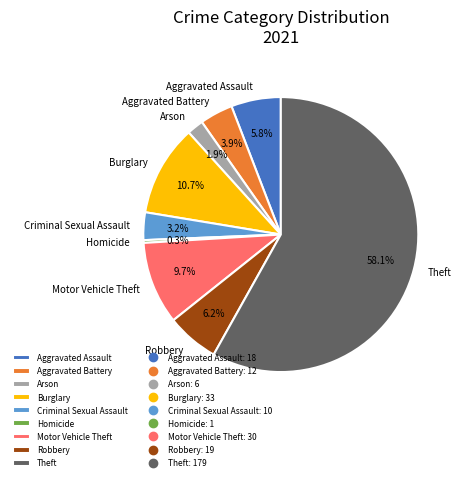

What percentage is the Burglary slice, to the nearest percent?

11%